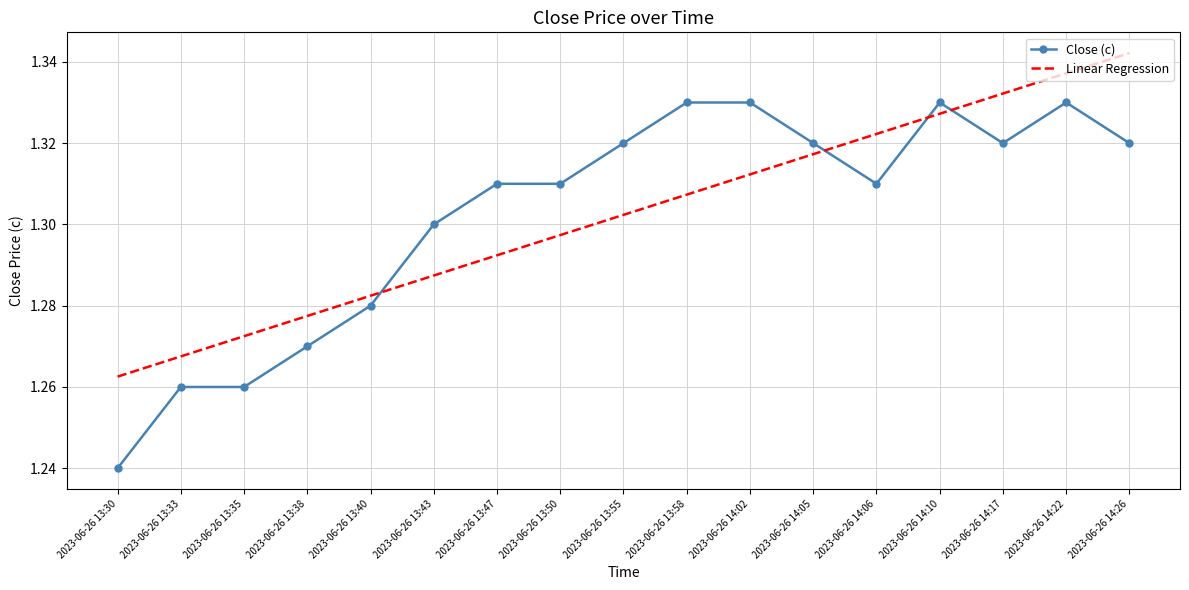

True or false: Linear Regression has a value of 2.1 at 2023-06-26 14:17.

False